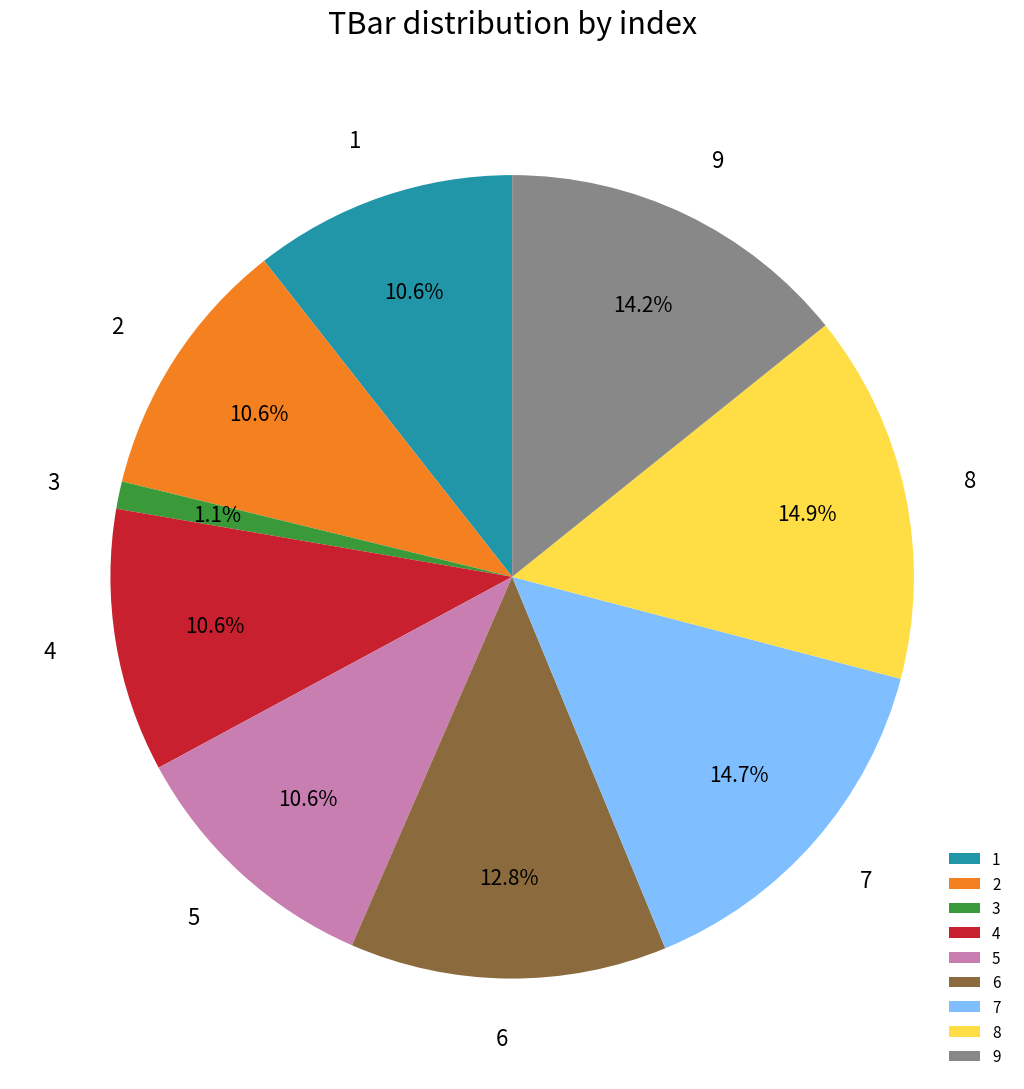

What is the ratio of the value at 2 to the value at 5?

1.0